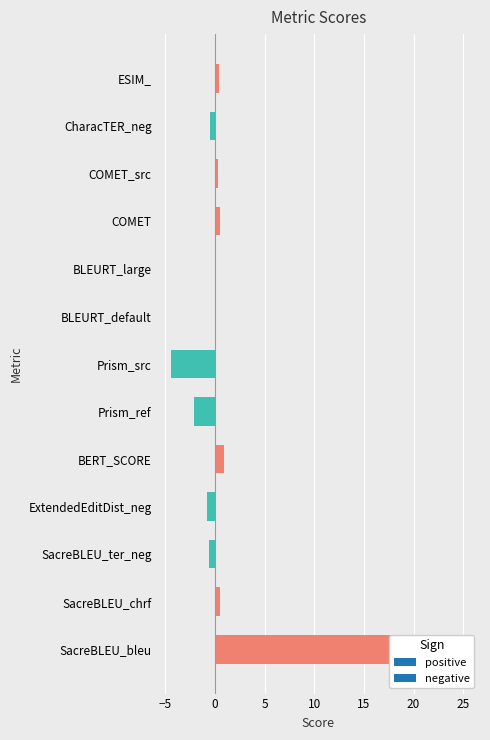

How many data points are less than 0?

5